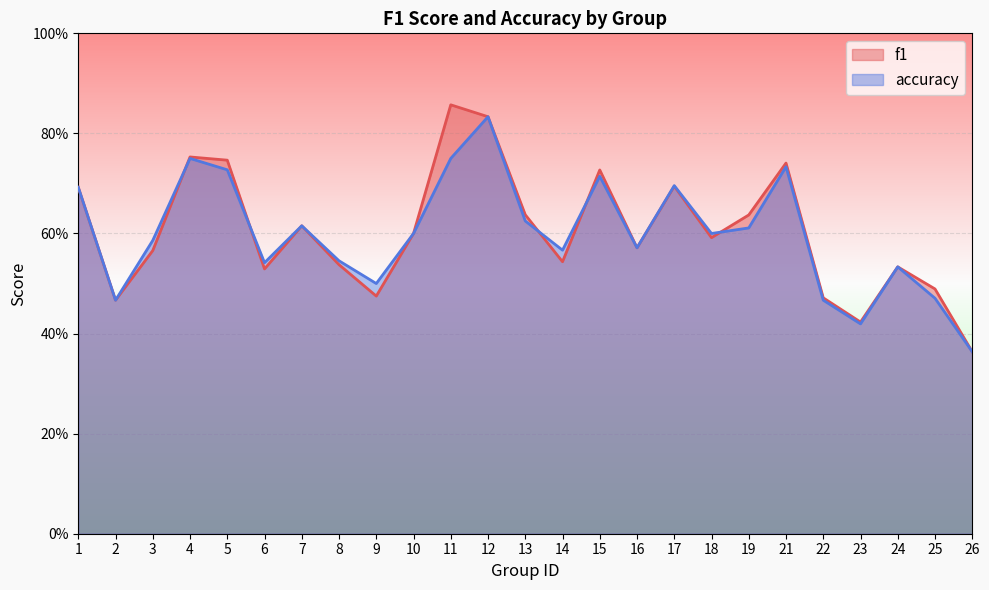

Reading left to right, extract all data points from this chart.

f1: 0.7	0.5	0.6	0.8	0.7	0.5	0.6	0.5	0.5	0.6	0.9	0.8	0.6	0.5	0.7	0.6	0.7	0.6	0.6	0.7	0.5	0.4	0.5	0.5	0.4
accuracy: 0.7	0.5	0.6	0.8	0.7	0.5	0.6	0.5	0.5	0.6	0.8	0.8	0.6	0.6	0.7	0.6	0.7	0.6	0.6	0.7	0.5	0.4	0.5	0.5	0.4